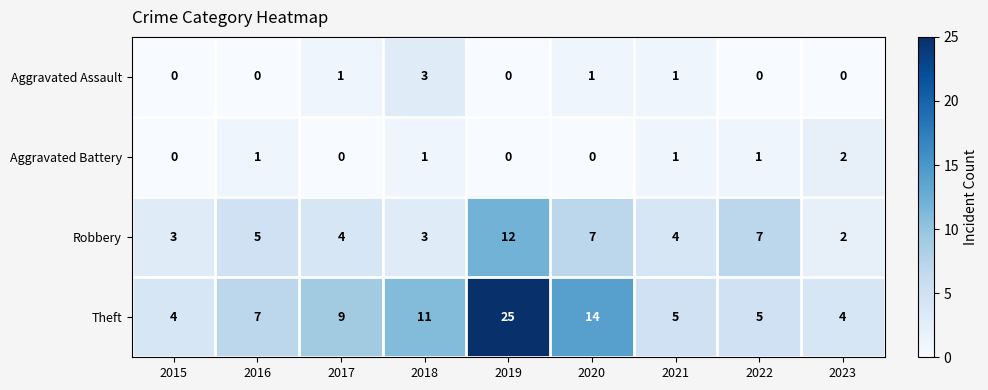

Rank the series at 2020 from lowest to highest value.

Aggravated Battery, Aggravated Assault, Robbery, Theft